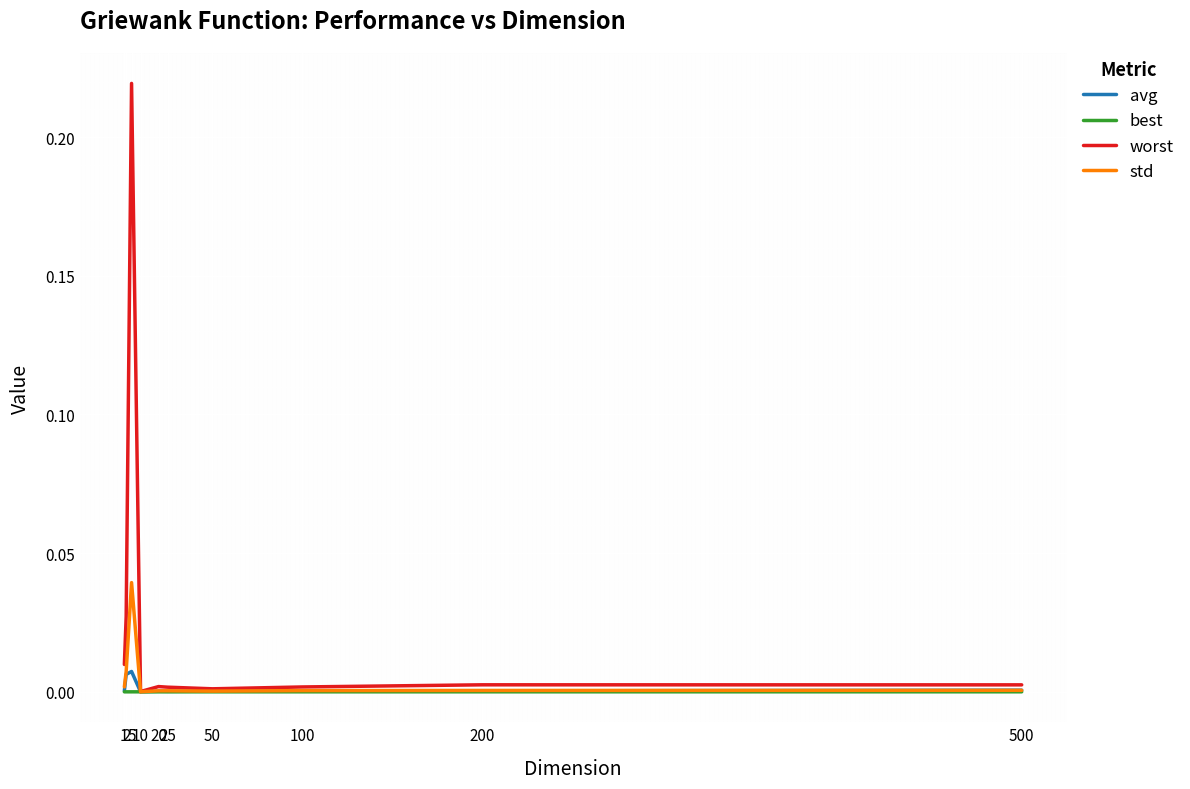

Which series has the largest total across all categories?

worst